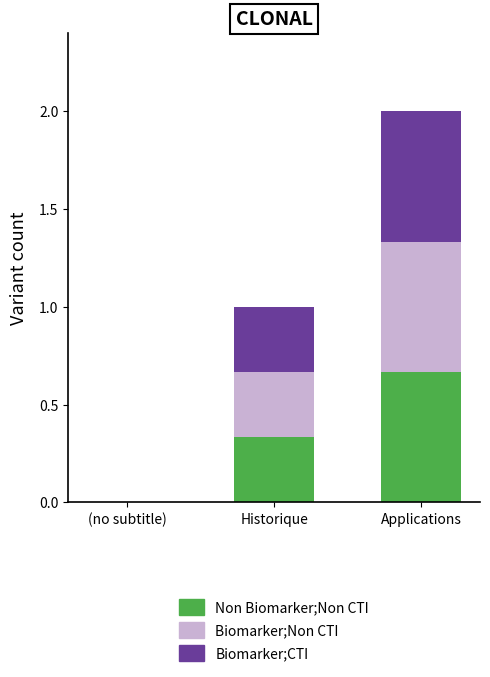

At which category is the sum across all series the highest?

Applications